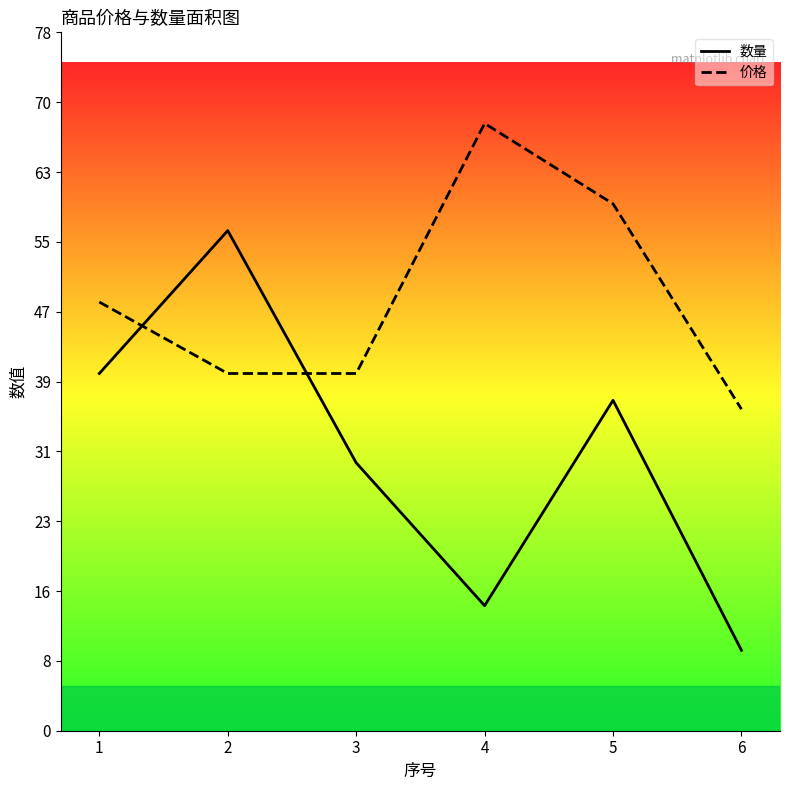

Which series ends up on top after the final intersection of 价格 and 数量?

价格